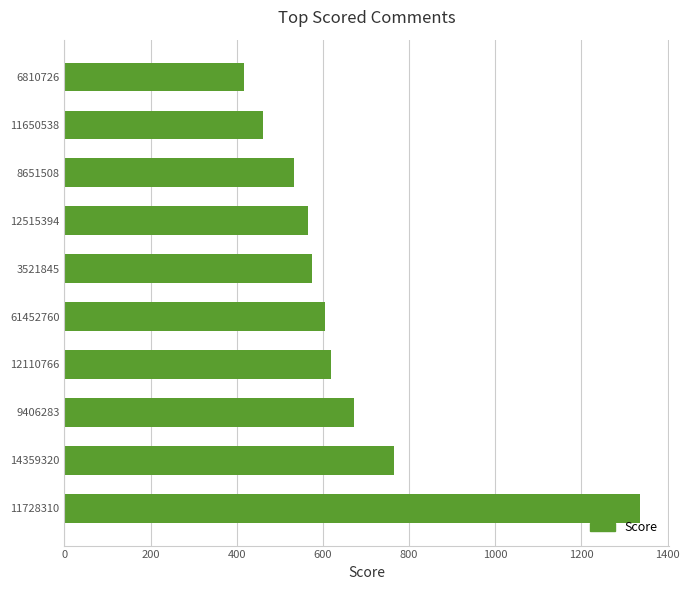

What is the average value?

655